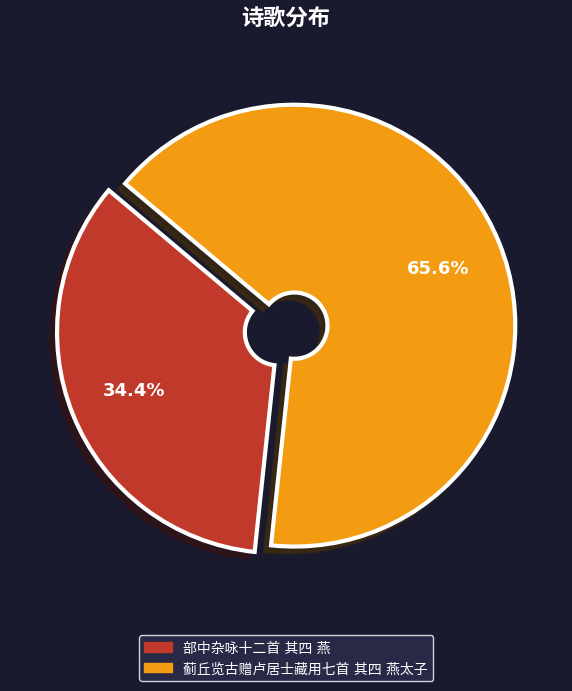

Is there any slice that represents more than half of the pie?

Yes